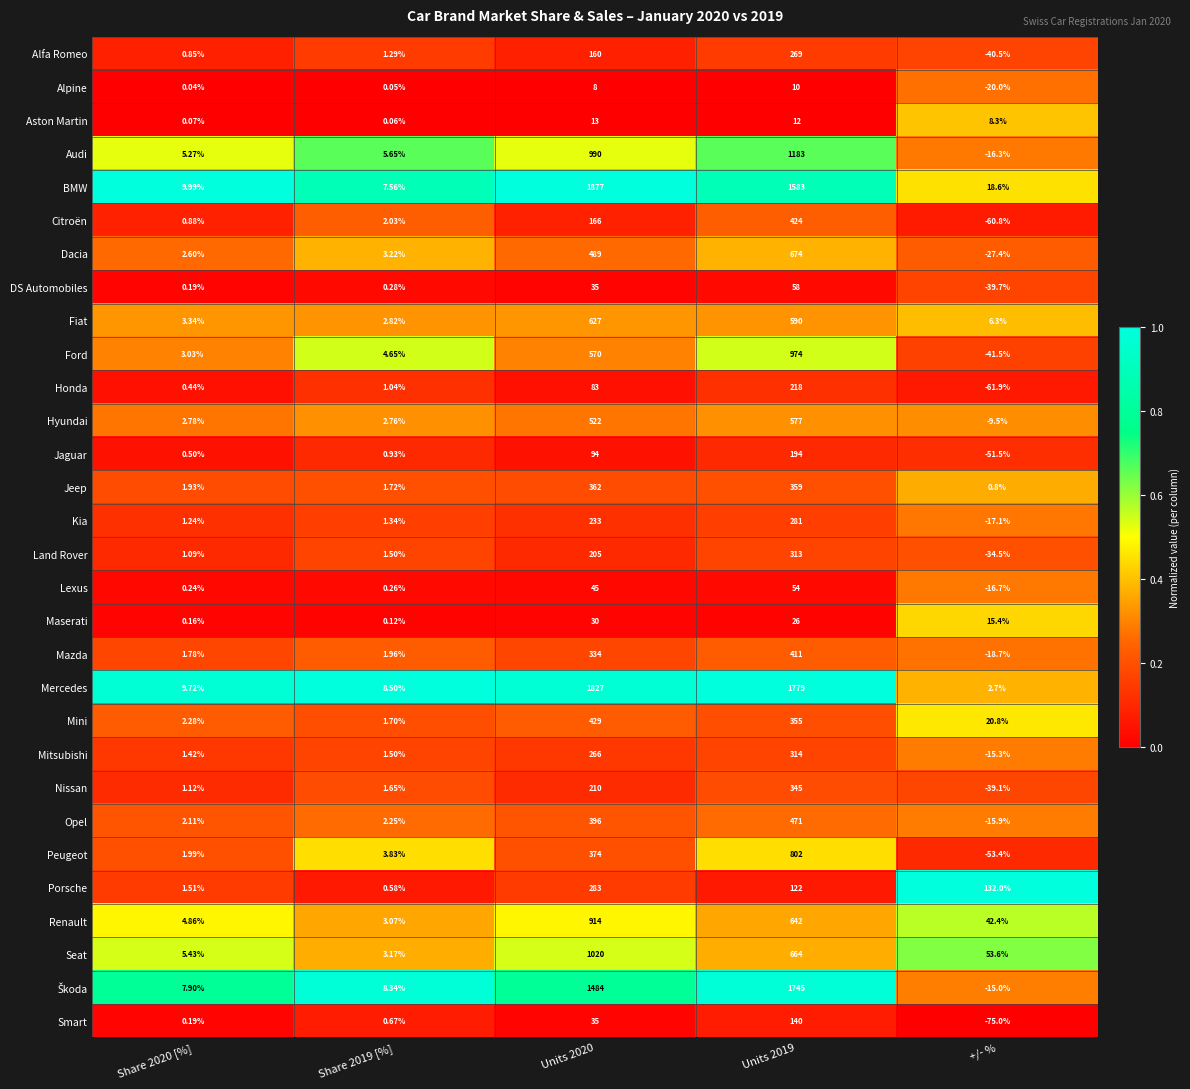

Between Share 2019 [%] and Units 2019, which series saw the biggest shift?

Mercedes